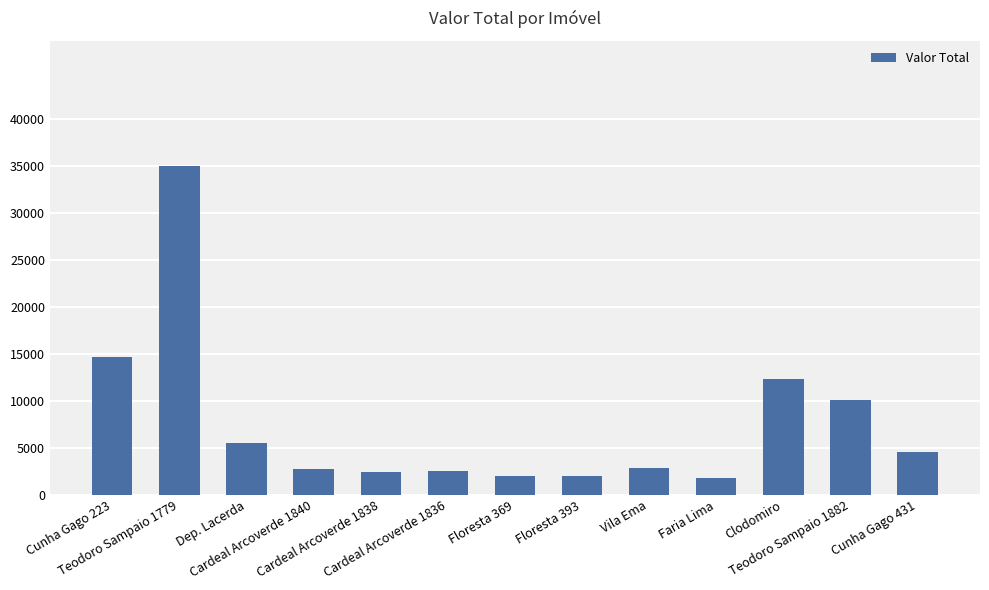

What is the difference between the values at Vila Ema and Teodoro Sampaio 1779?

32205.8